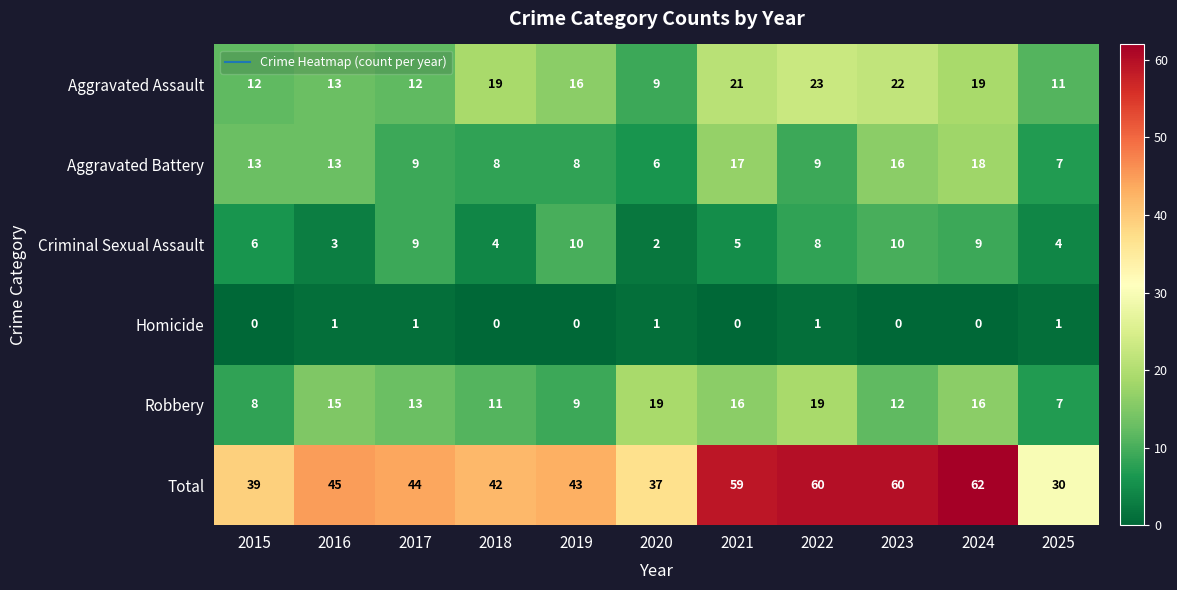

What is the total value across all series at 2020?

74